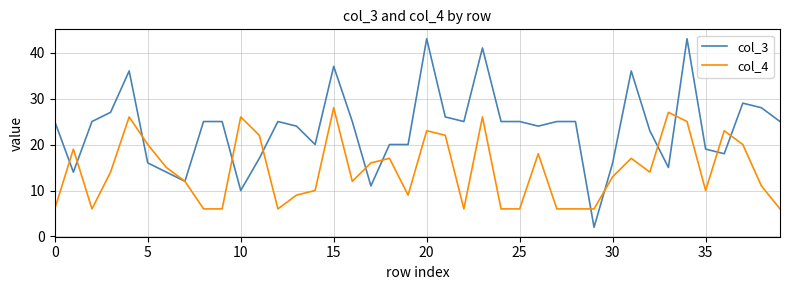

Rank the series by their average value, from highest to lowest.

col_3, col_4